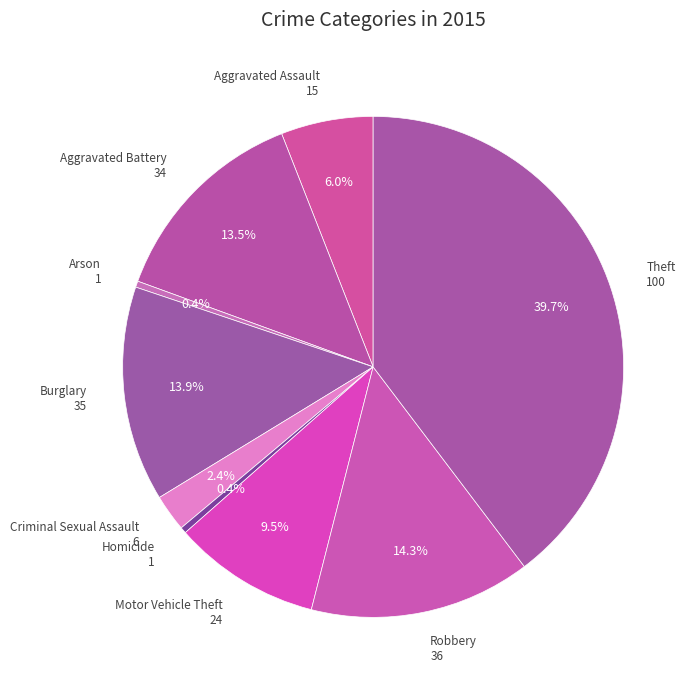

Count the number of slices in the pie.

9